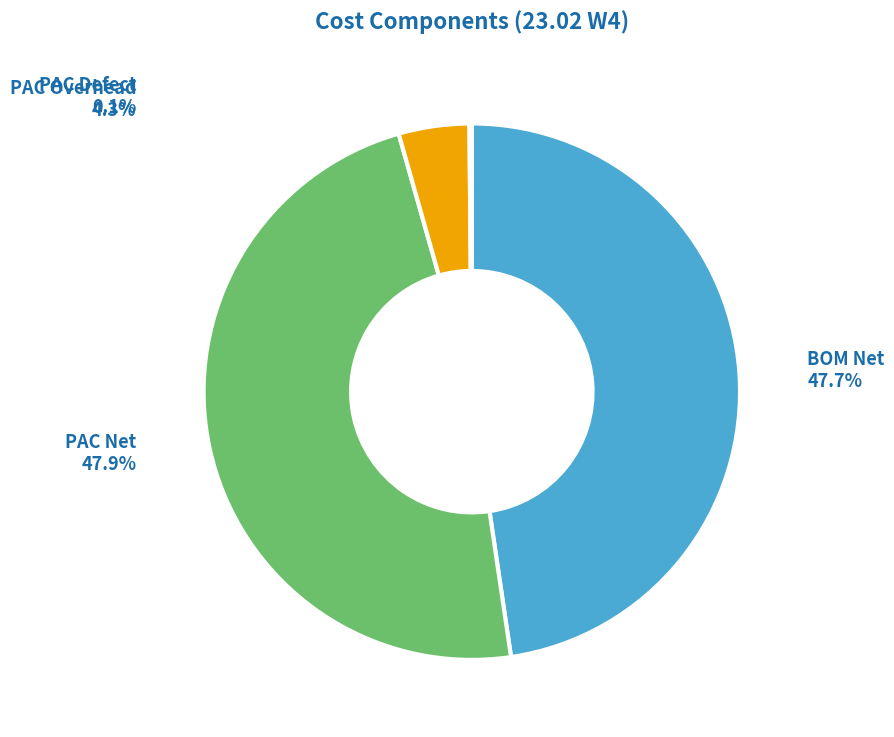

Which has a higher value, PAC Overhead or PAC Net?

PAC Net